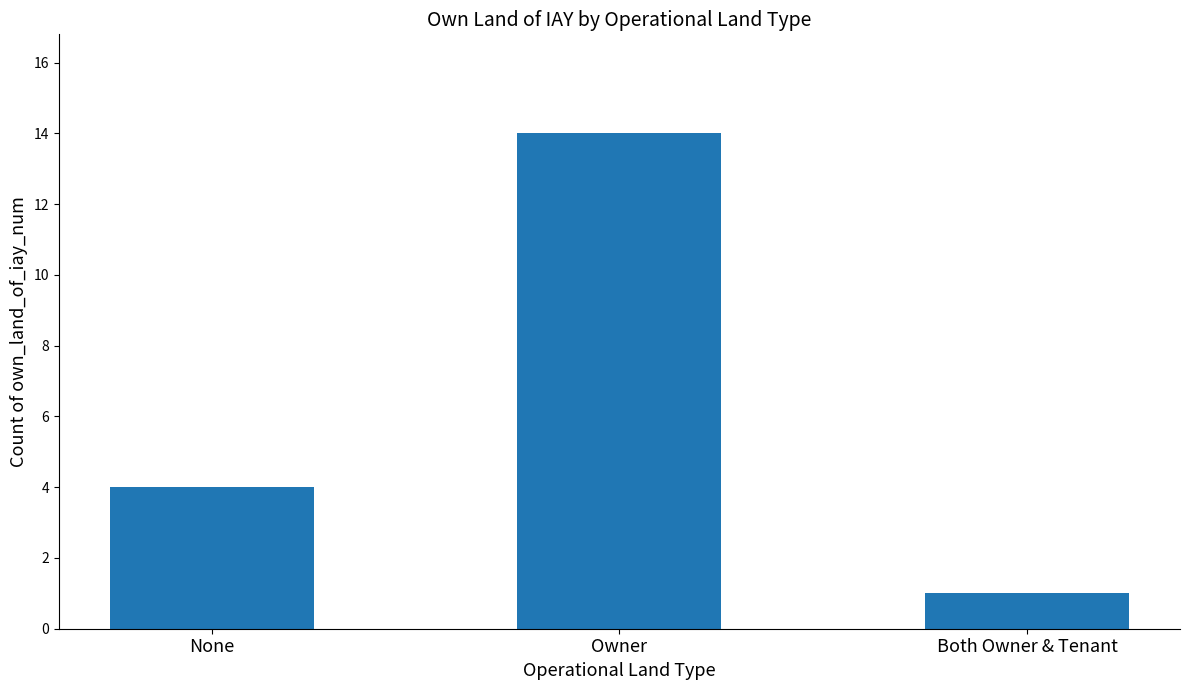

Is it true that the value at Owner is 9?

False